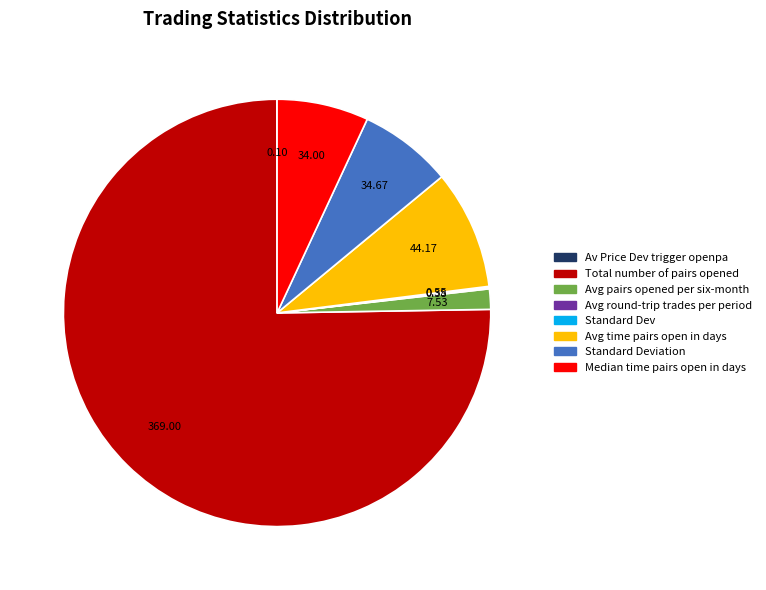

Is there a majority slice in this chart?

Yes